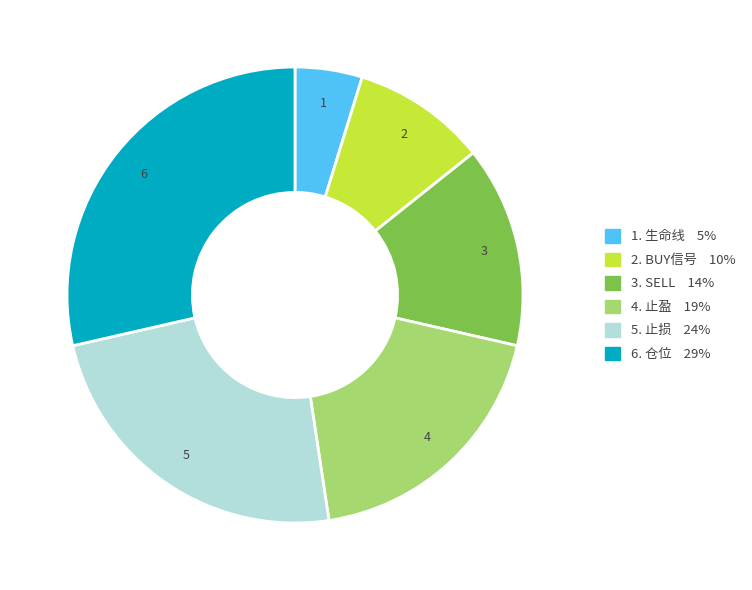

Is there a majority slice in this chart?

No